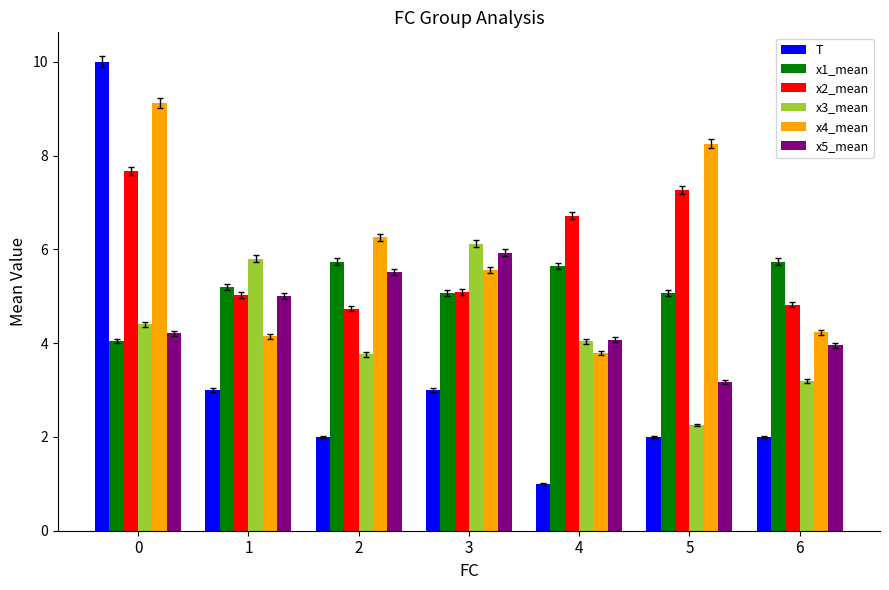

What is the value of the x2_mean bar at the 7th from the left?

4.8